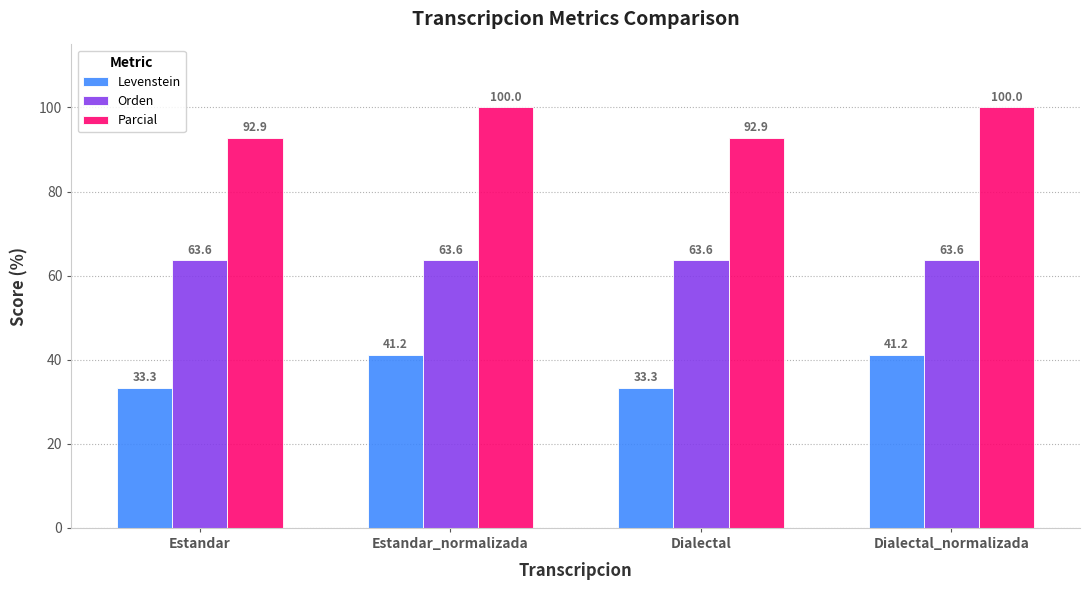

The Orden series shows 40.6 at Estandar_normalizada. True or false?

False